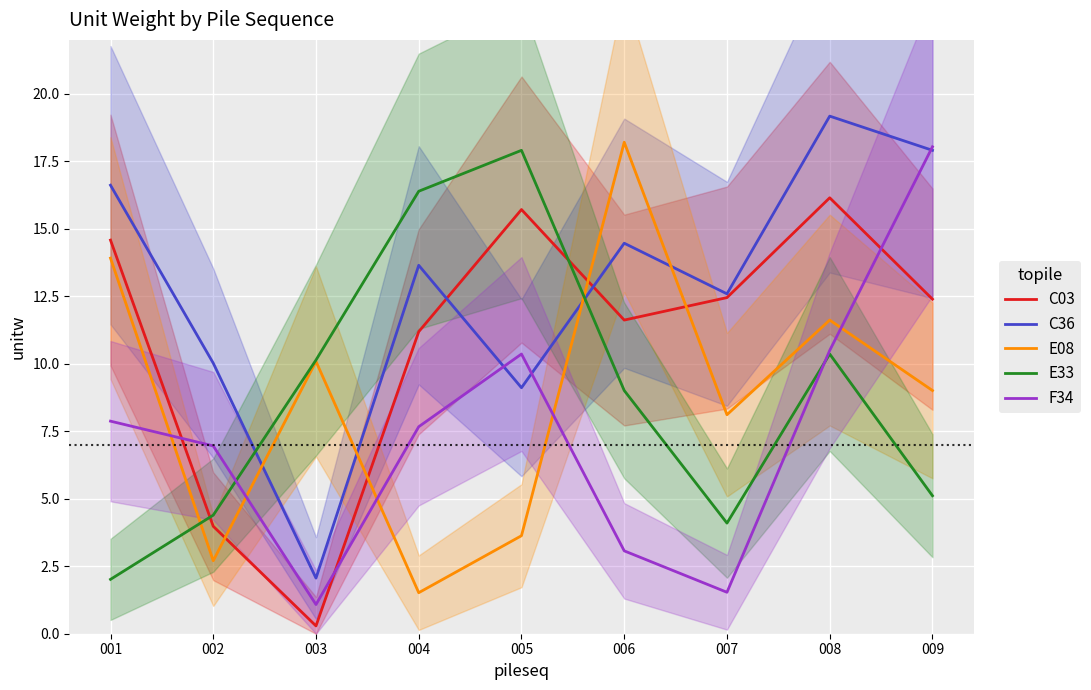

What is the difference between the highest and lowest values at 008?

8.8